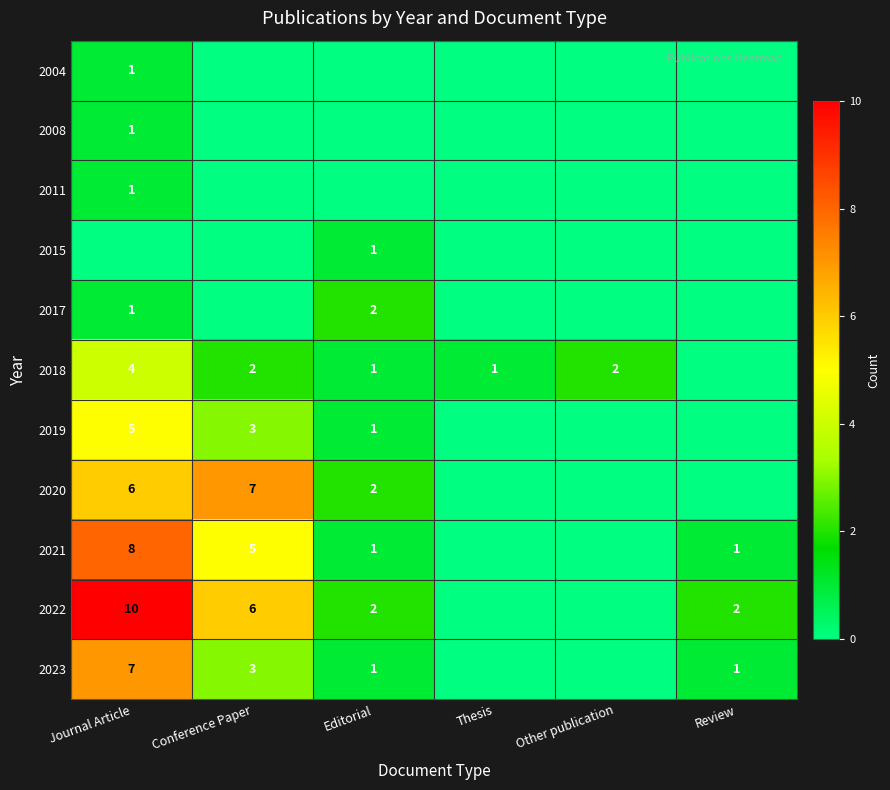

How many series are shown in this chart?

11